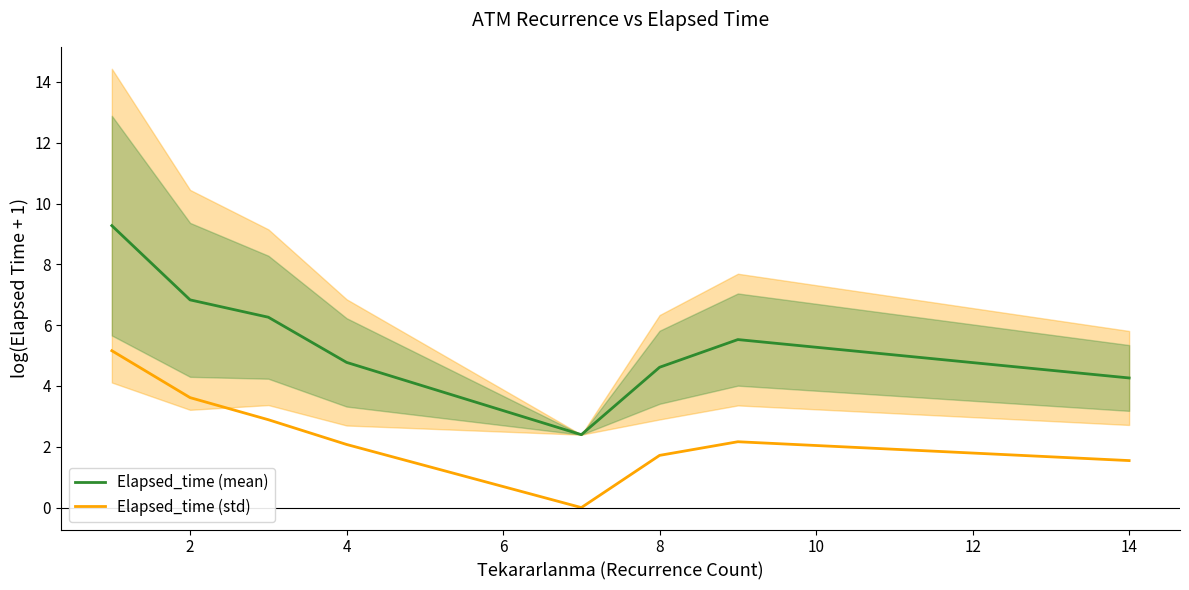

Which series has the widest spread of values?

Elapsed_time (mean)